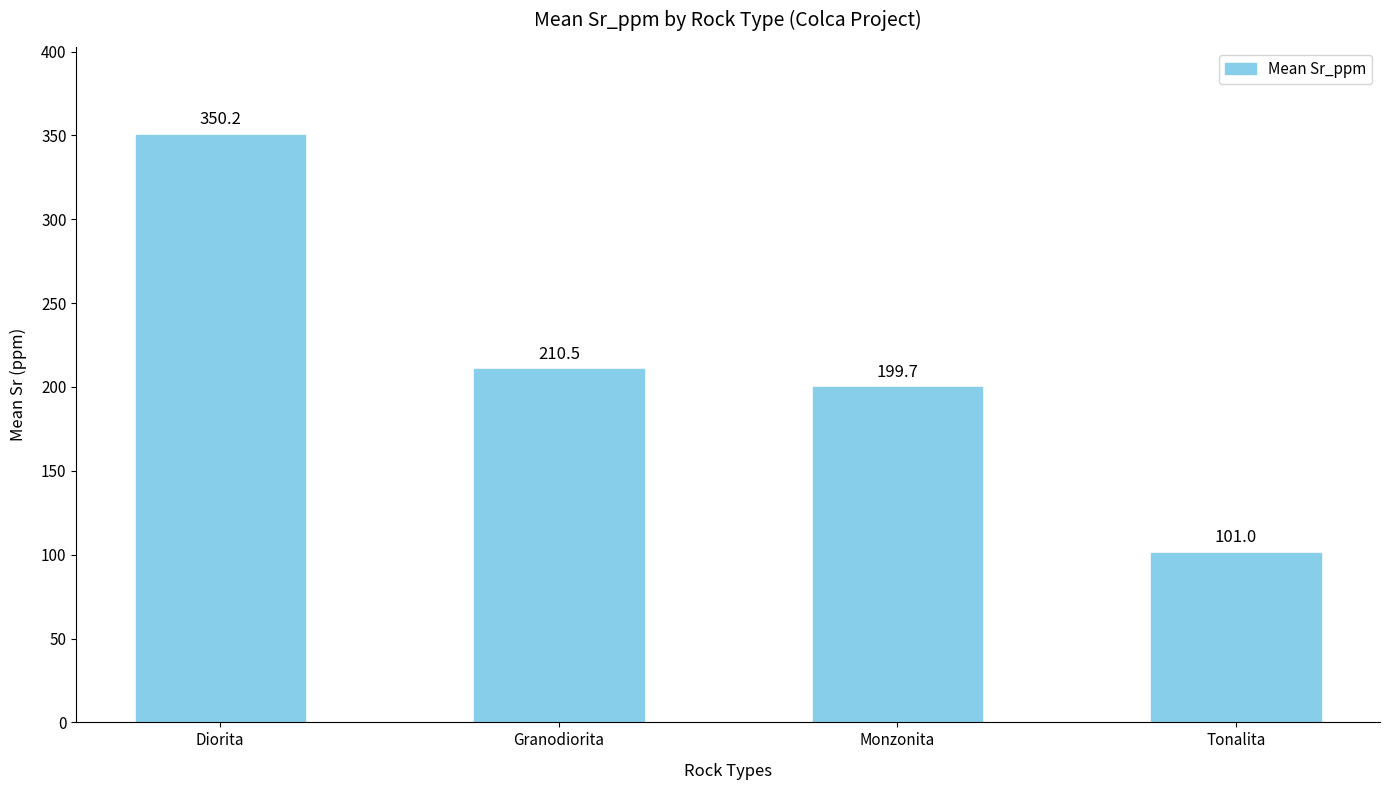

Read the value at Diorita.

350.2